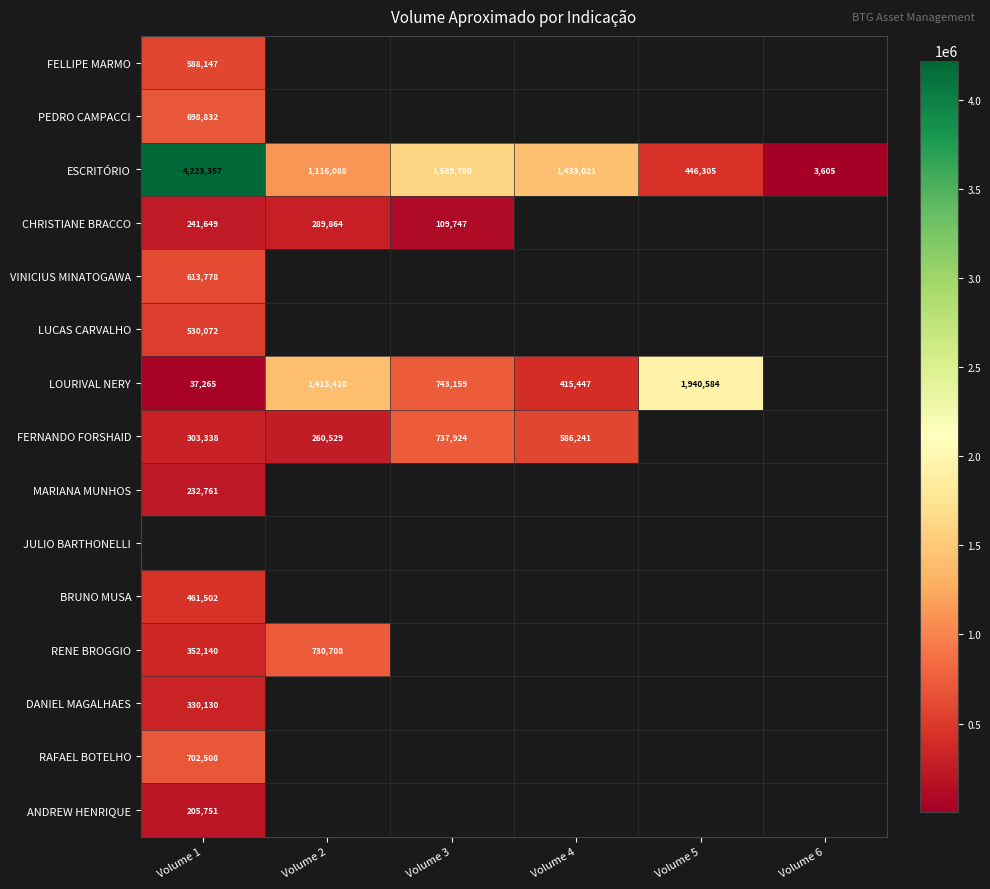

At how many categories does at least one series exceed 1717601?

2